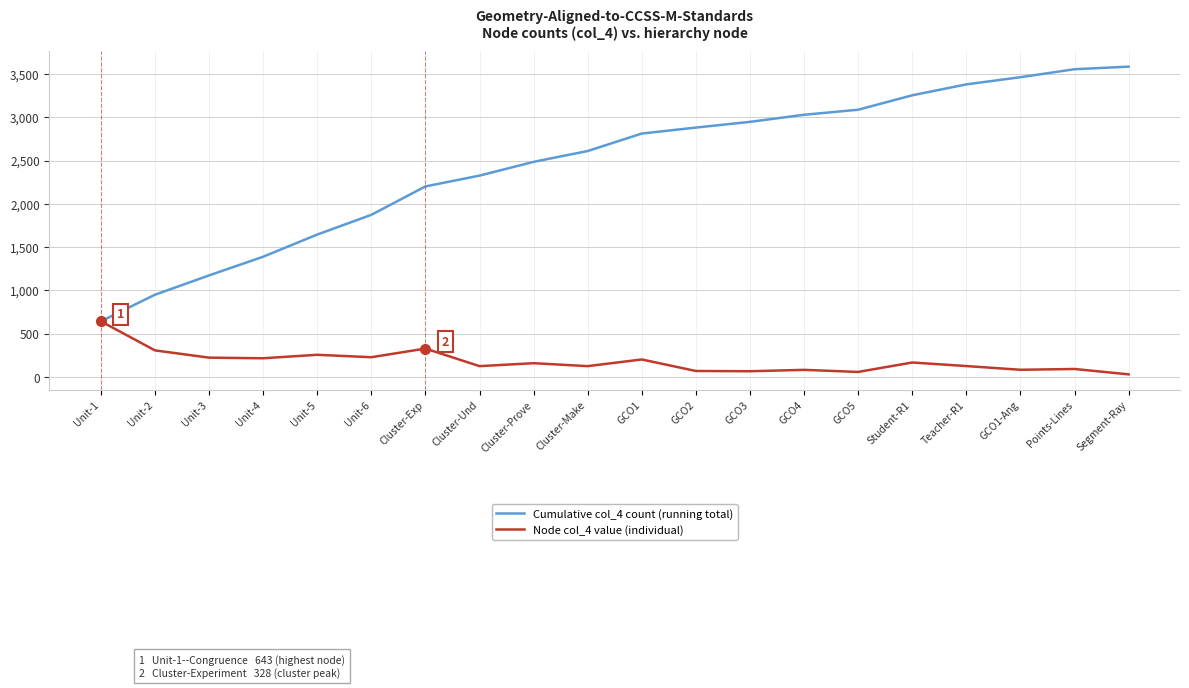

At which label does Cumulative col_4 count (running total) reach its minimum?

Unit-1